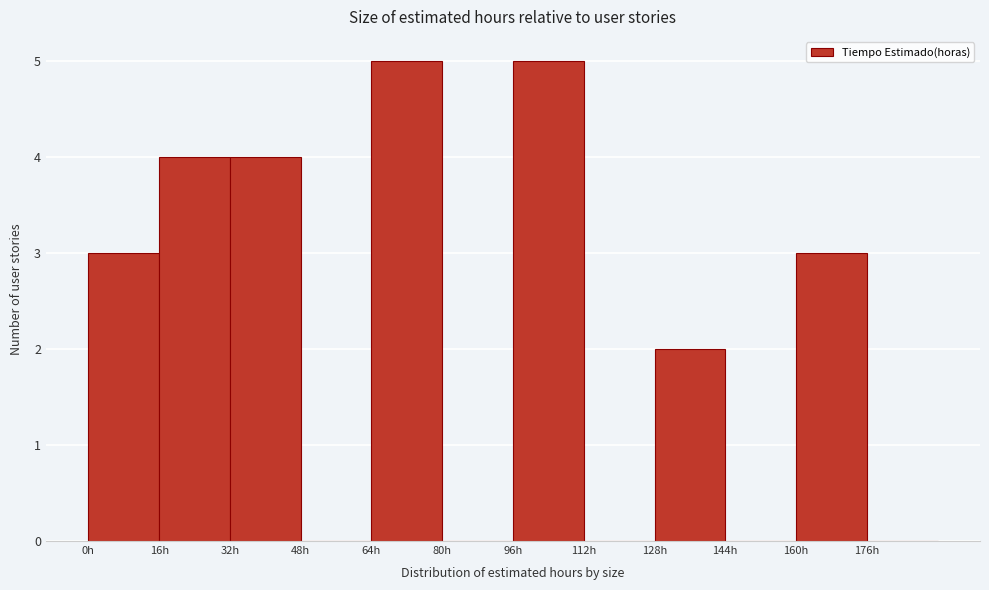

Reading left to right, list every bar in this chart as the range it spans on the x-axis followed by its height. The values are not printed on the chart, so give them approximately, as read against the axis.

0 to 16: 3
16 to 32: 4
32 to 48: 4
48 to 64: 0
64 to 80: 5
80 to 96: 0
96 to 112: 5
112 to 128: 0
128 to 144: 2
144 to 160: 0
160 to 176: 3
176 to 192: 0